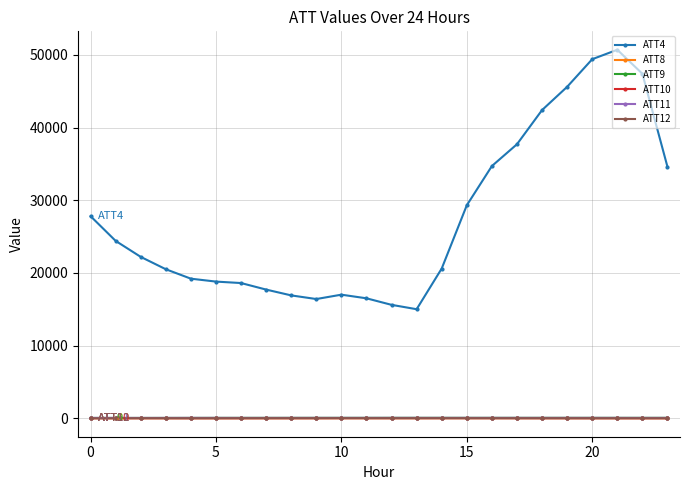

Which series has the largest total across all categories?

ATT4